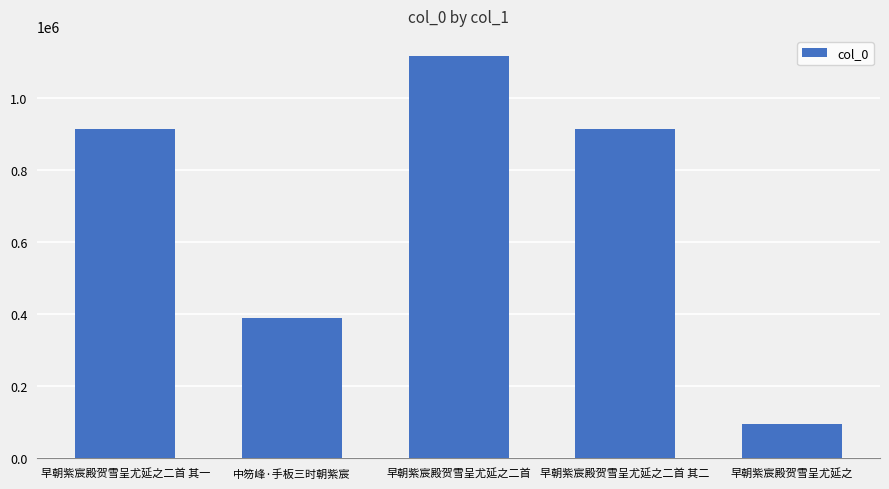

The value at 早朝紫宸殿贺雪呈尤延之二首 其二 is 912318. True or false?

True